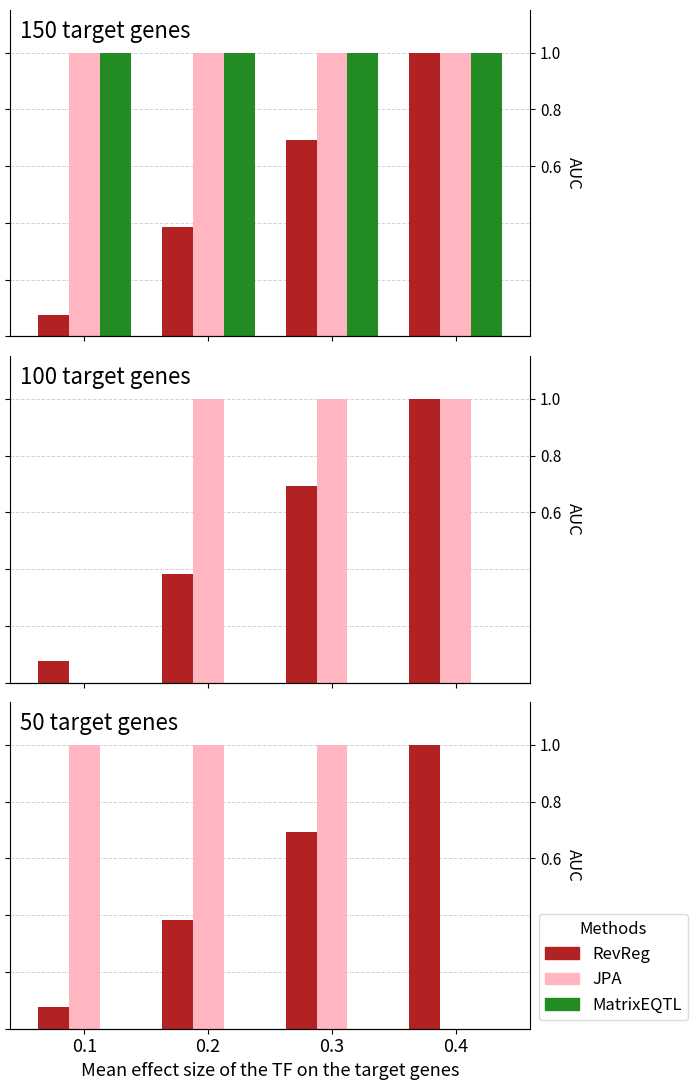

Between 0.1 and 0.4, which is larger?

0.4